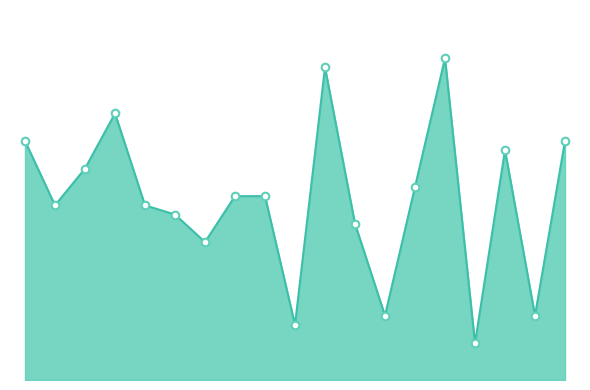

Does the chart have visible grid lines?

No